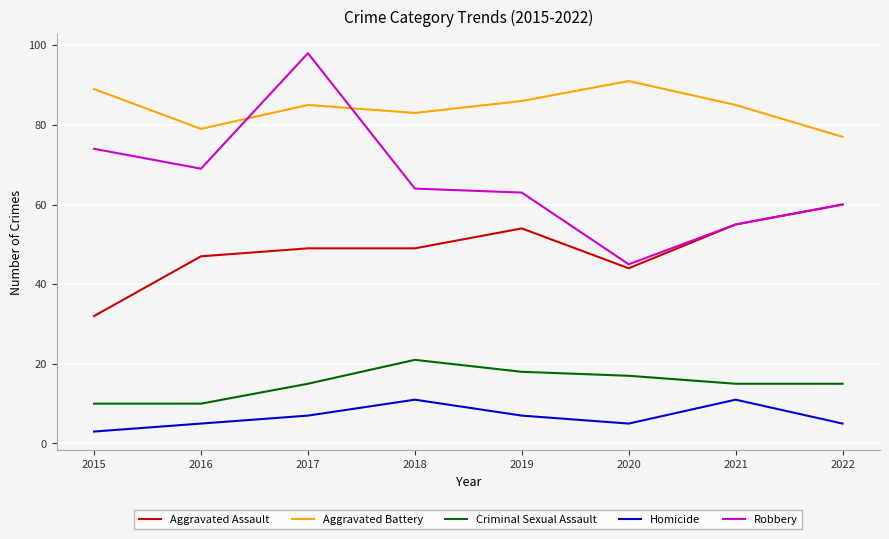

Is it true that Aggravated Assault equals 60 at 2022?

True